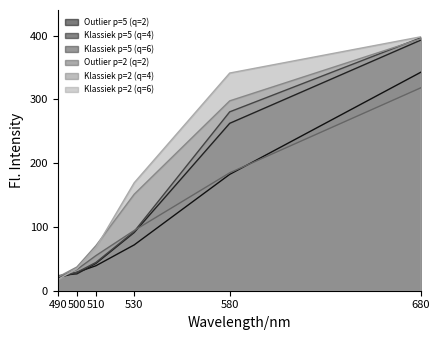

Does the chart display data point markers on the line(s)?

No